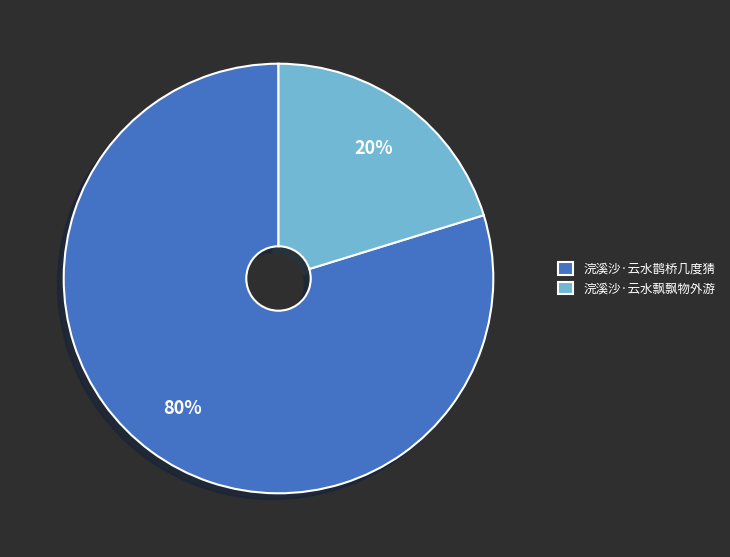

Do 浣溪沙·云水飘飘物外游 and 浣溪沙·云水鹊桥几度猜 together represent more than half of the pie?

Yes